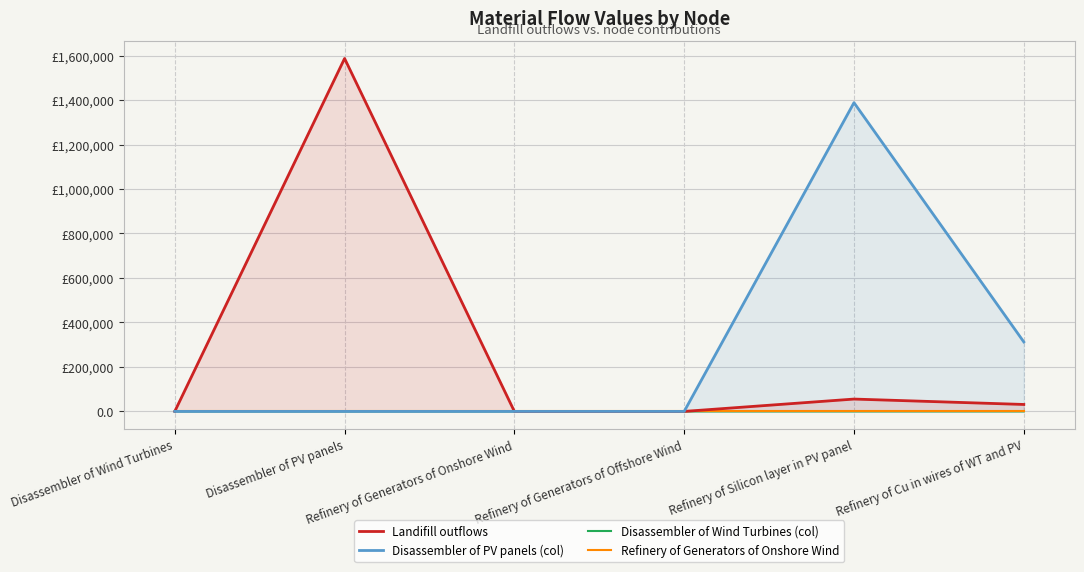

What are all the series names shown in the legend?

Landifill outflows, Disassembler of PV panels (col), Disassembler of Wind Turbines (col), Refinery of Generators of Onshore Wind